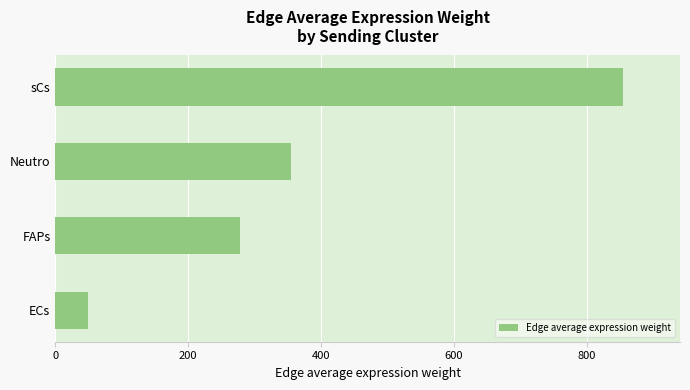

What is the minimum value shown in the chart?

49.8